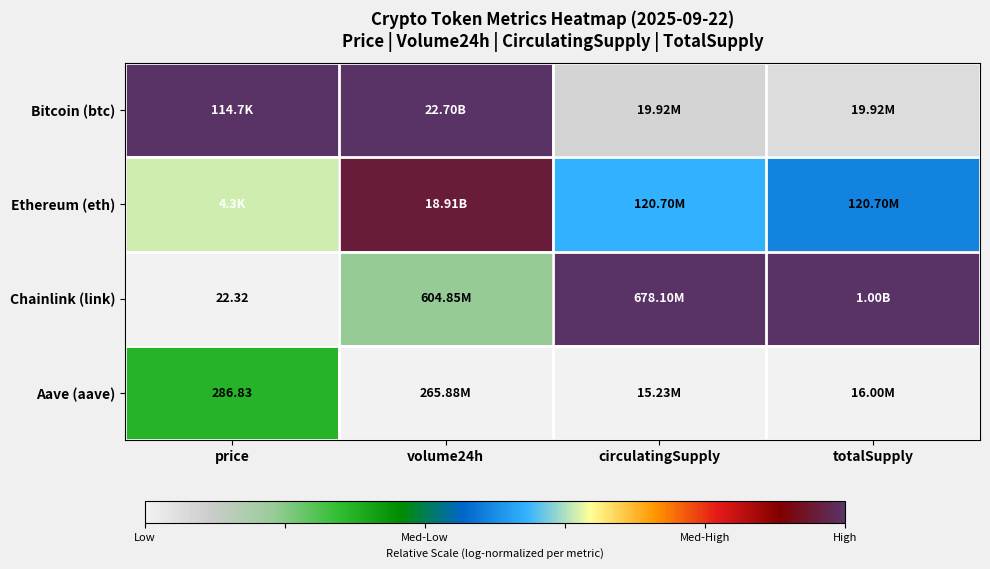

Which series changed the most between price and circulatingSupply?

Chainlink (link)